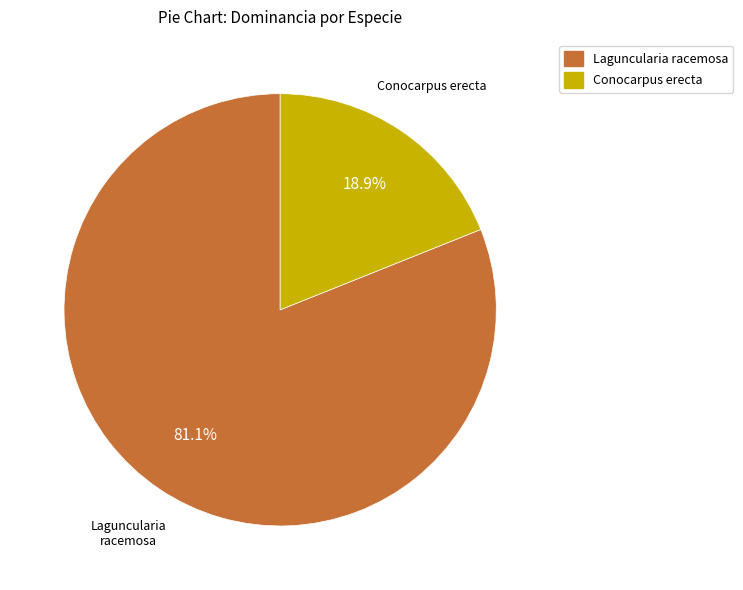

Do Laguncularia racemosa and Conocarpus erecta together represent more than half of the pie?

Yes